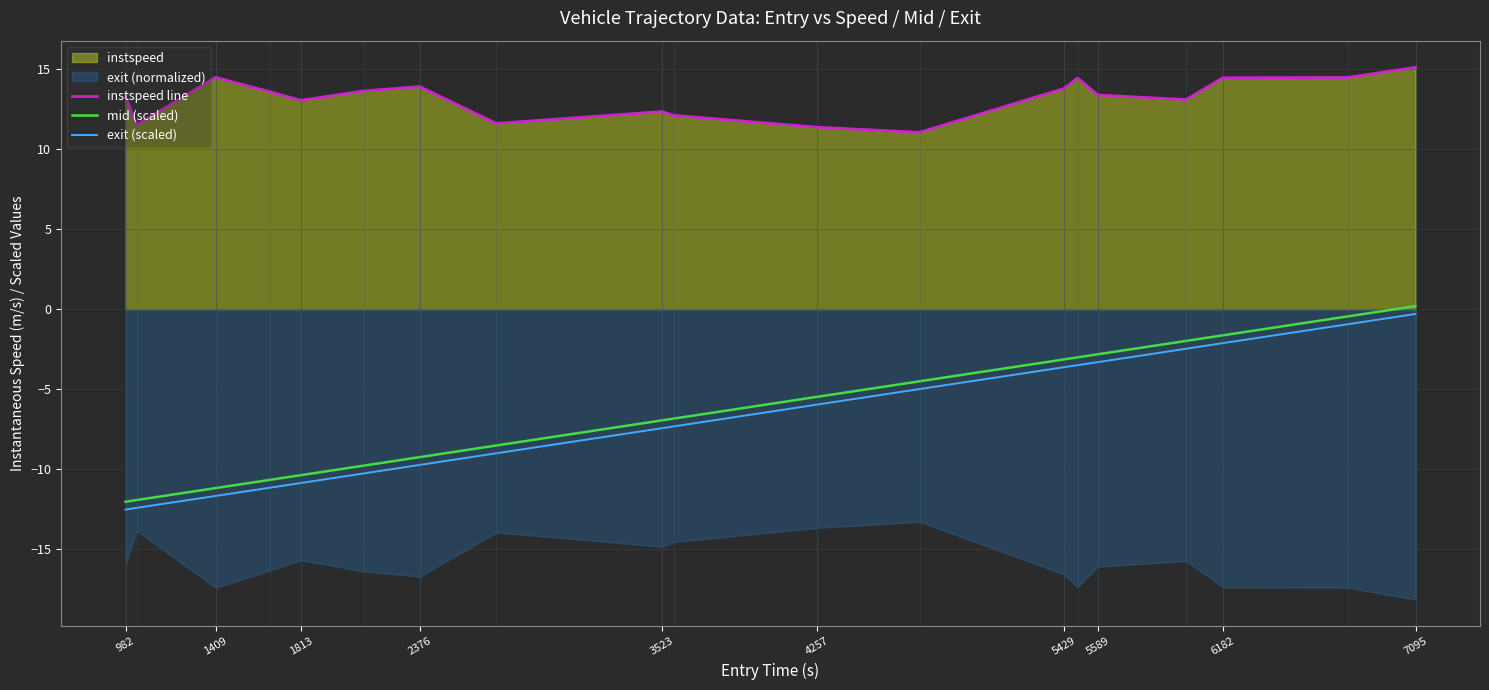

At which label does exit (scaled) reach its peak?

7095